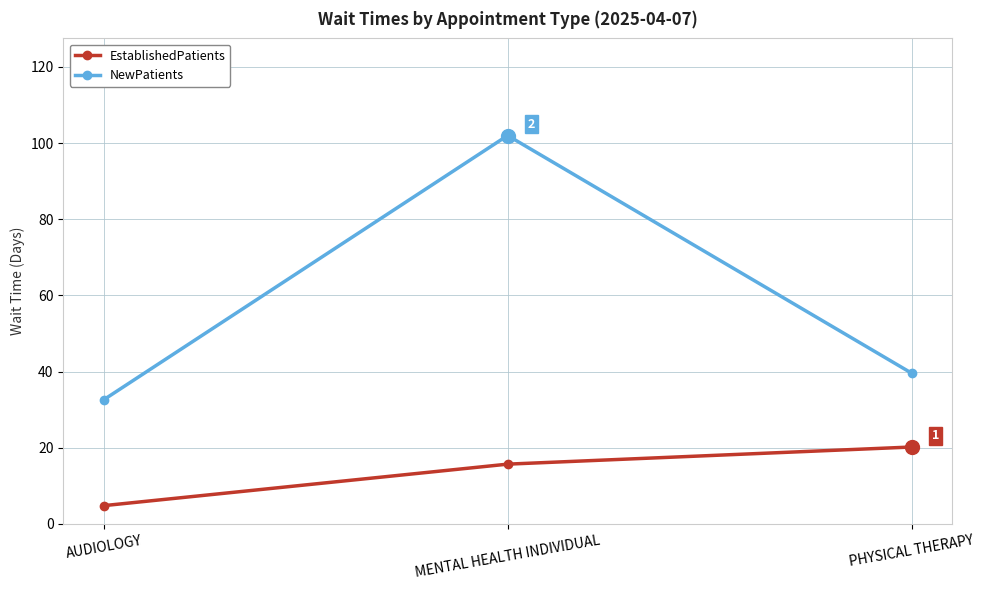

Reading left to right, extract all data points from this chart.

EstablishedPatients: AUDIOLOGY=4.8	MENTAL HEALTH INDIVIDUAL=15.7	PHYSICAL THERAPY=20.2
NewPatients: AUDIOLOGY=32.6	MENTAL HEALTH INDIVIDUAL=102.0	PHYSICAL THERAPY=39.6